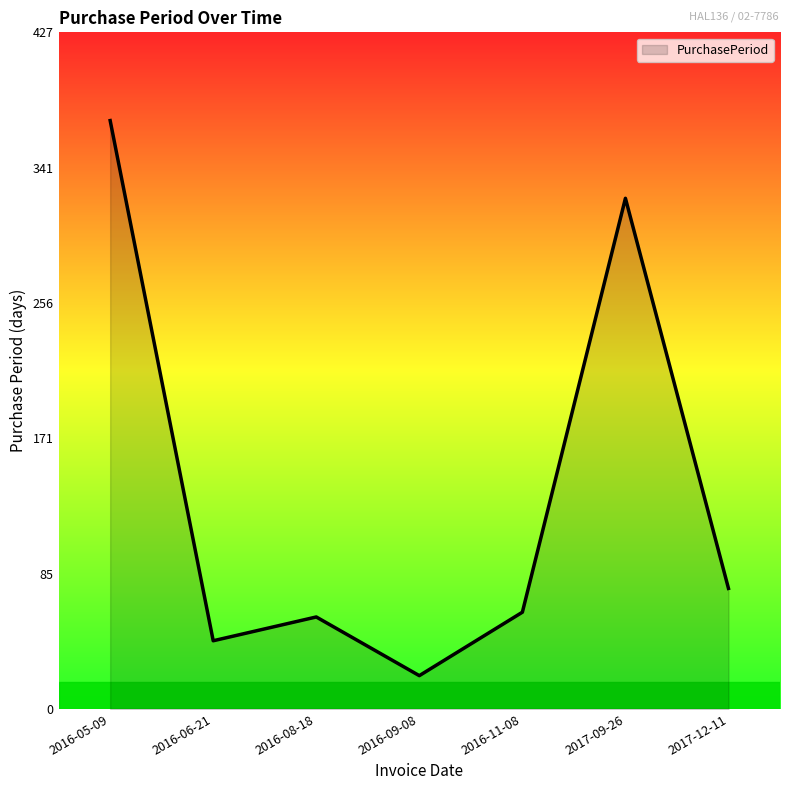

What is the sum of the values at 2016-09-08 and 2016-08-18?

79